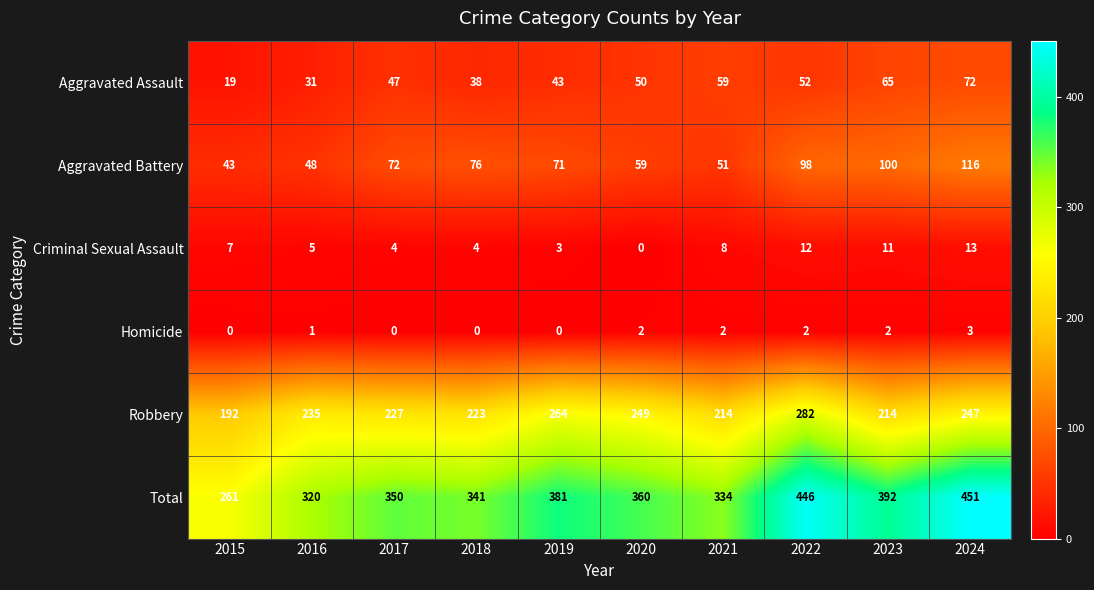

Which series has the largest range (max minus min)?

Total